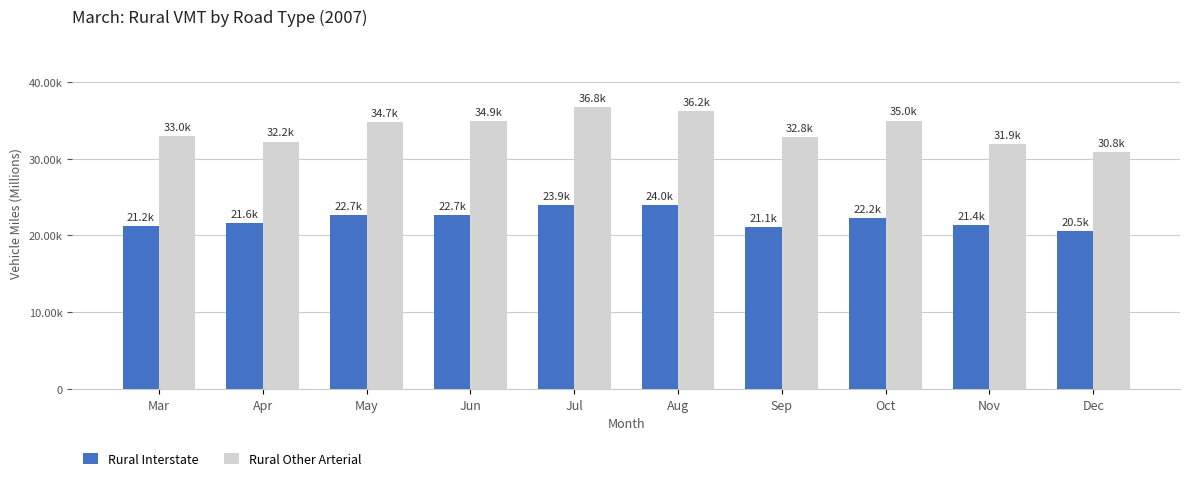

What is the difference between the maximum and minimum values in the Rural Other Arterial series?

5962